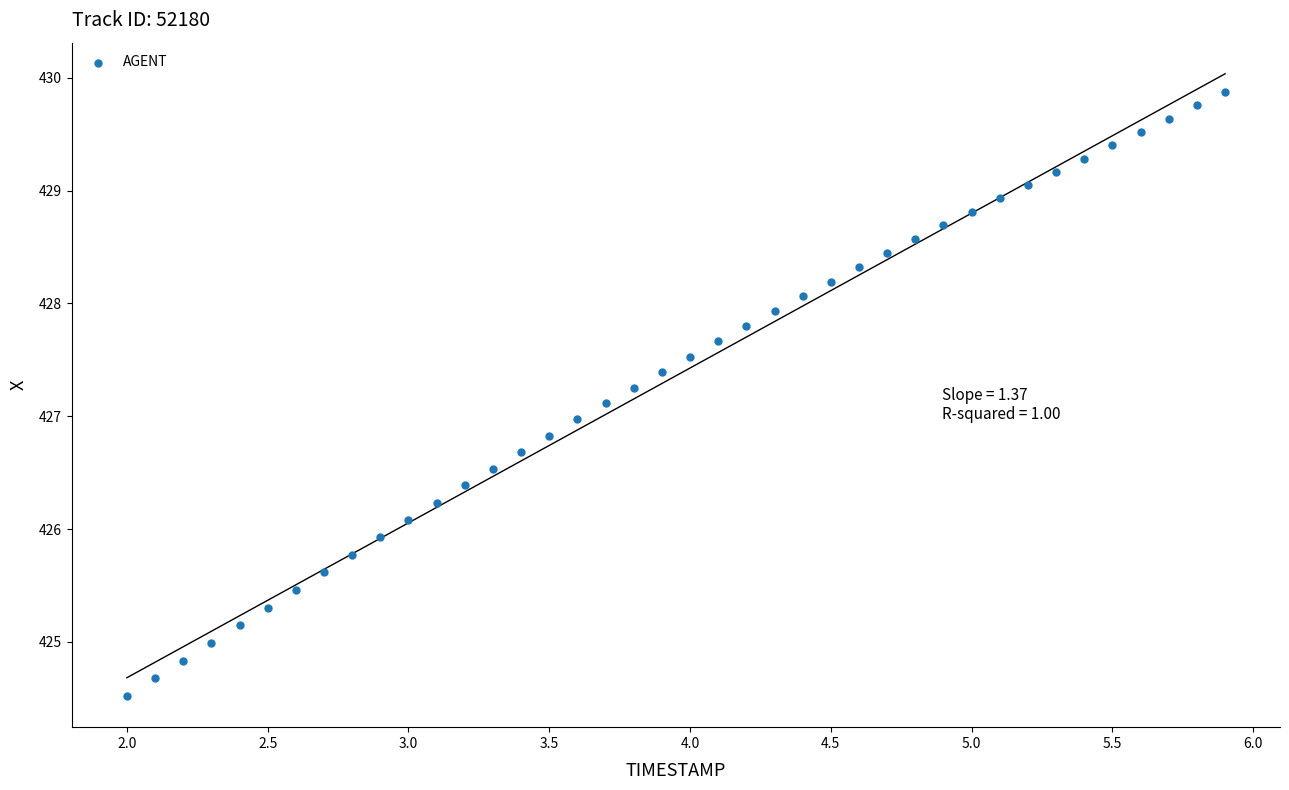

What is the range of Y values (max minus min)?

5.4